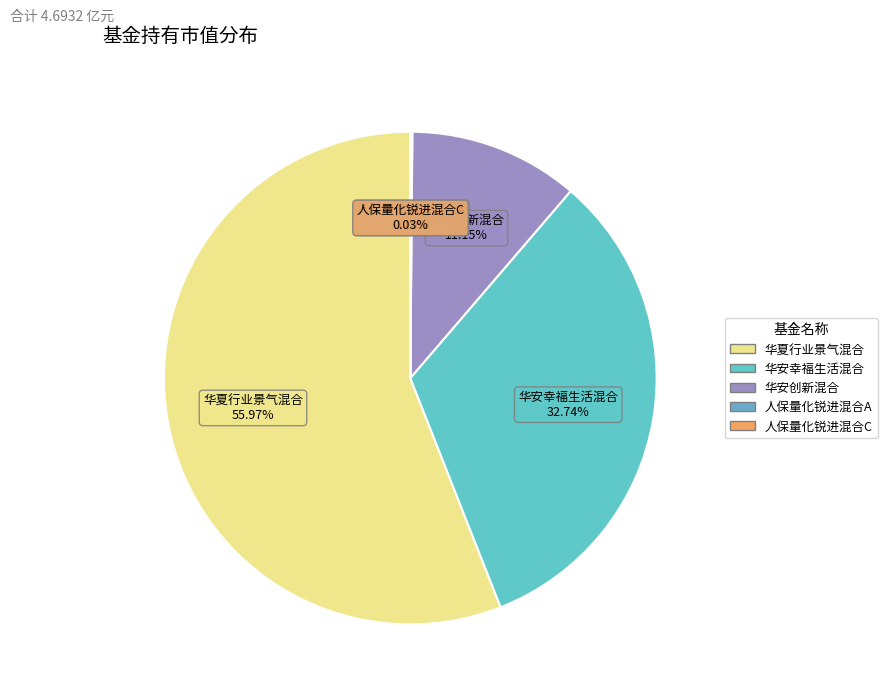

Which category has the biggest portion of the pie?

华夏行业景气混合